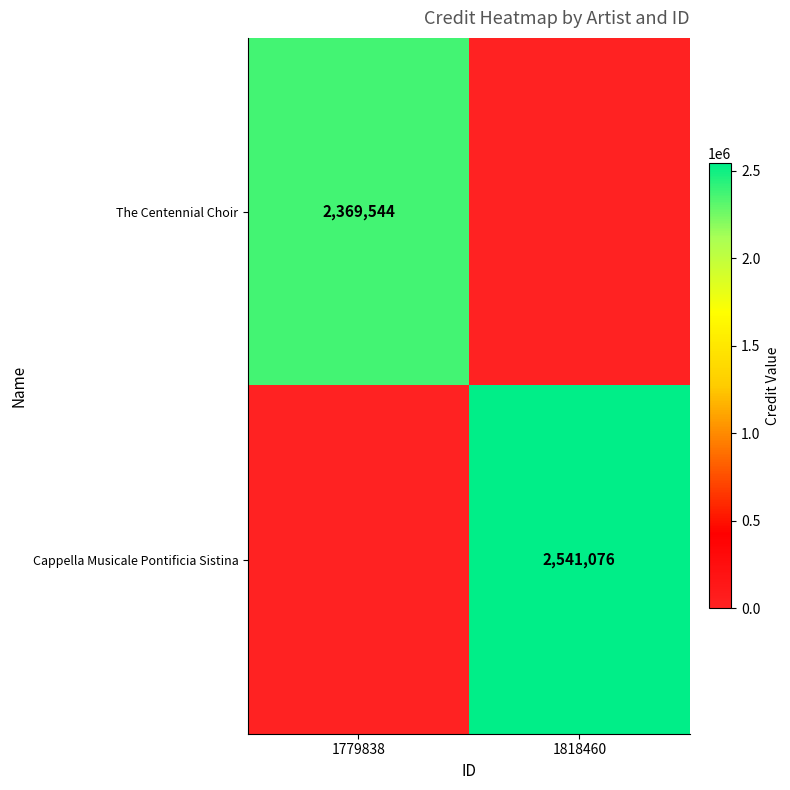

Is the value of Cappella Musicale Pontificia Sistina at 1818460 greater than the value of The Centennial Choir at 1779838?

Yes